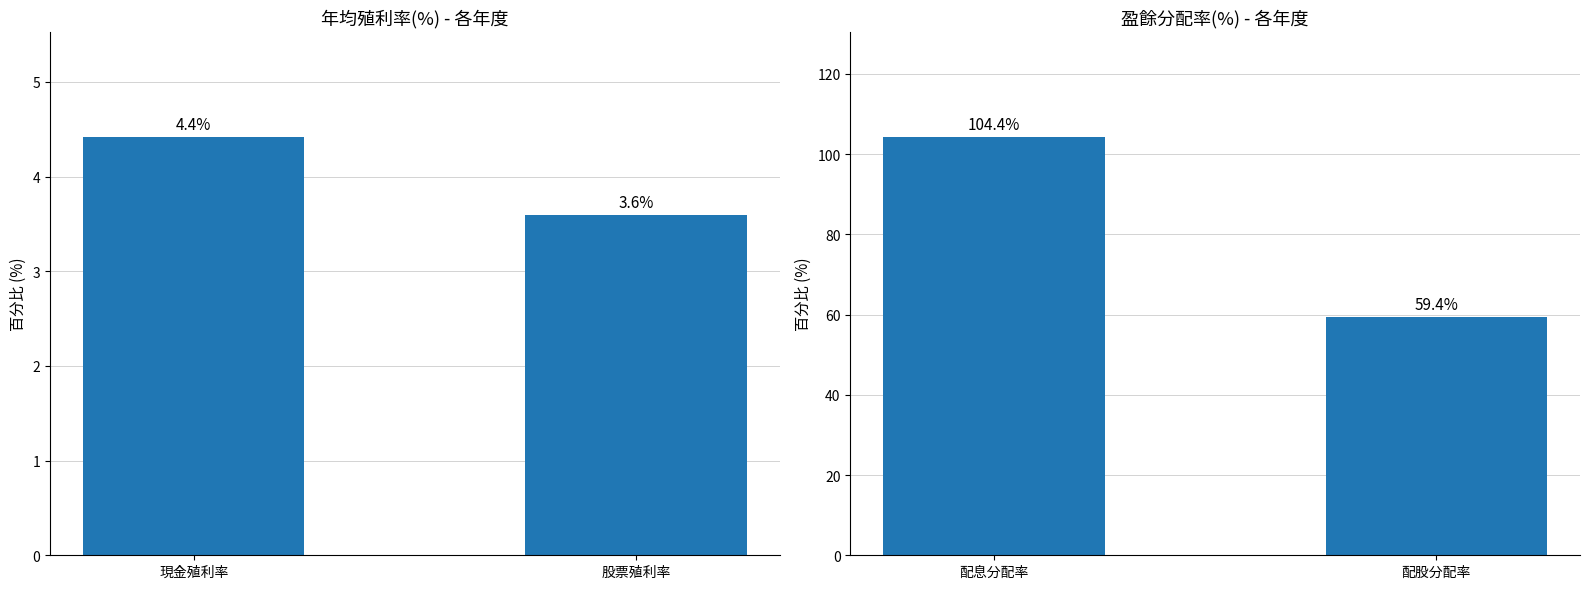

How many data points does each series have?

2